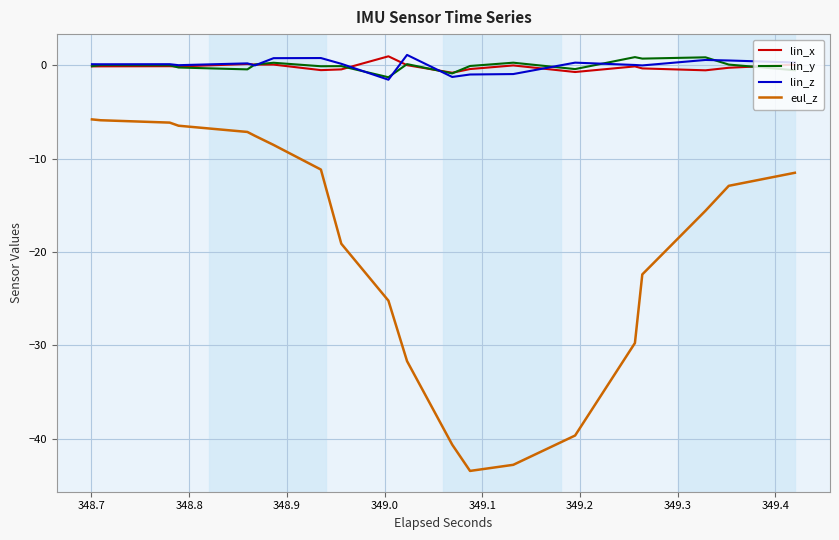

True or false: eul_z and lin_y intersect in this chart.

False